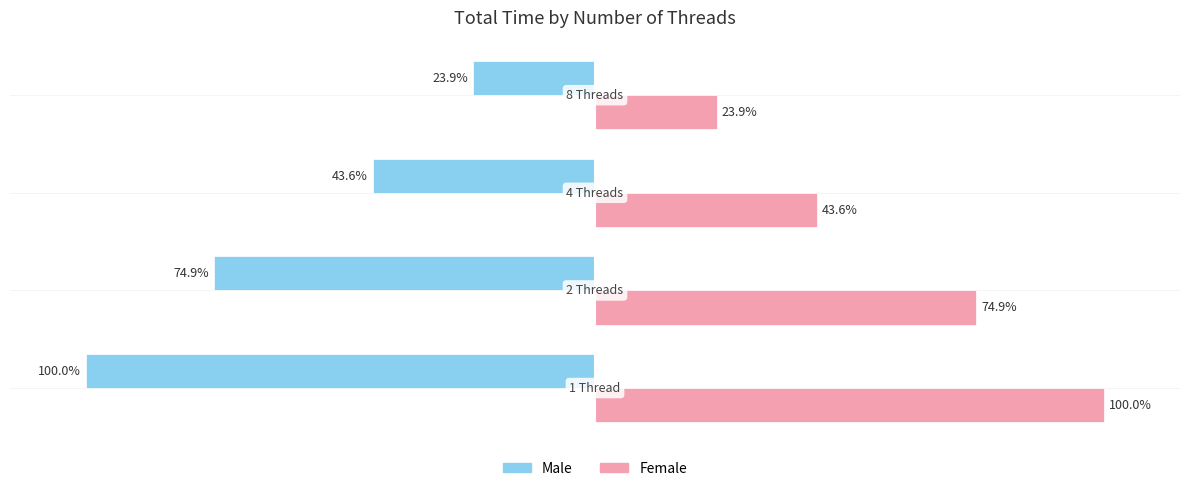

Rank the series by their maximum value, from highest to lowest.

Female, Male